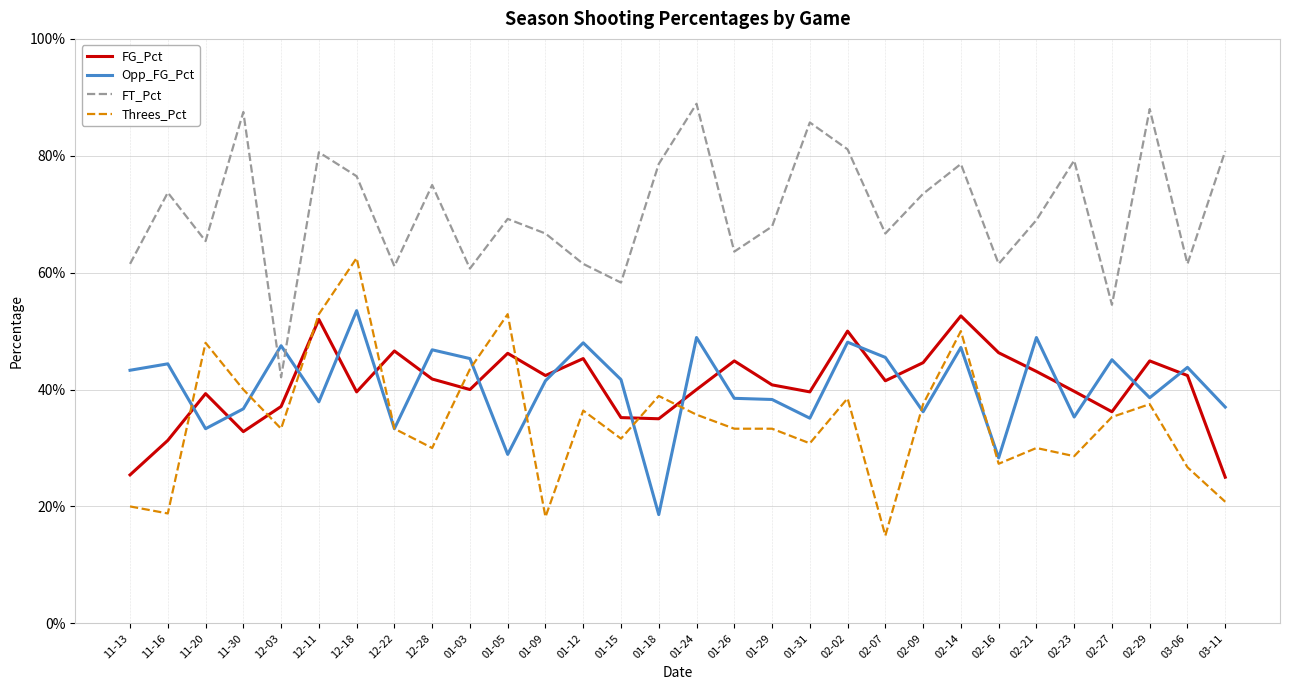

True or false: FT_Pct and FG_Pct intersect in this chart.

False